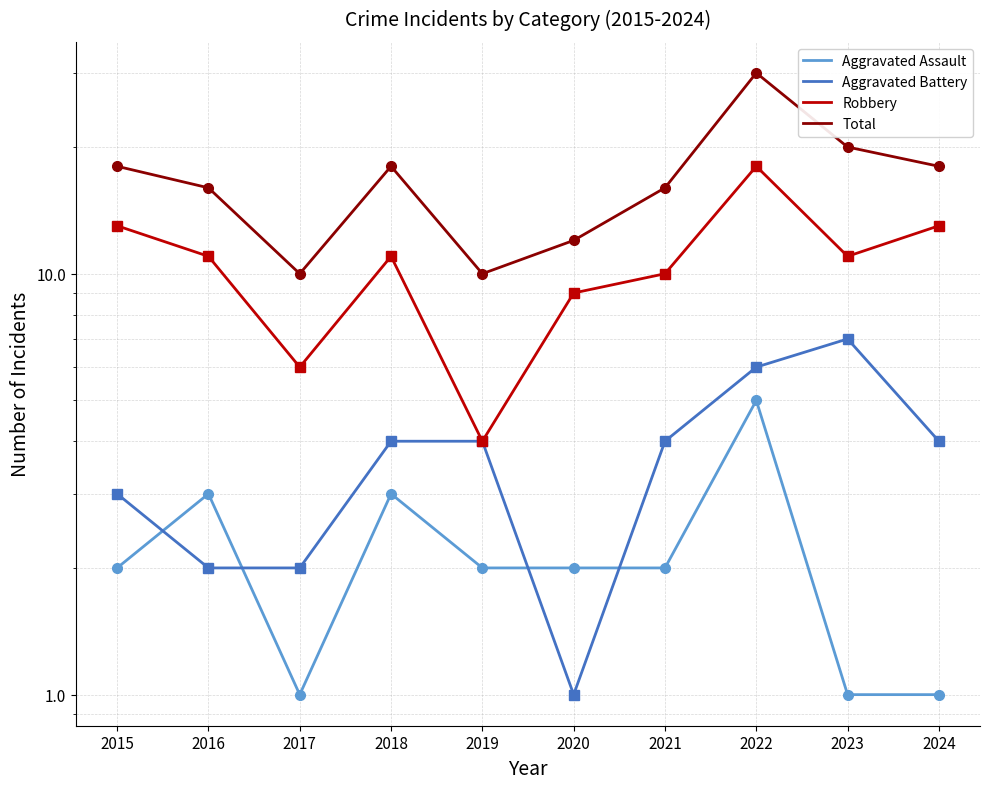

True or false: Aggravated Assault has a value of 2 at 2015.

True